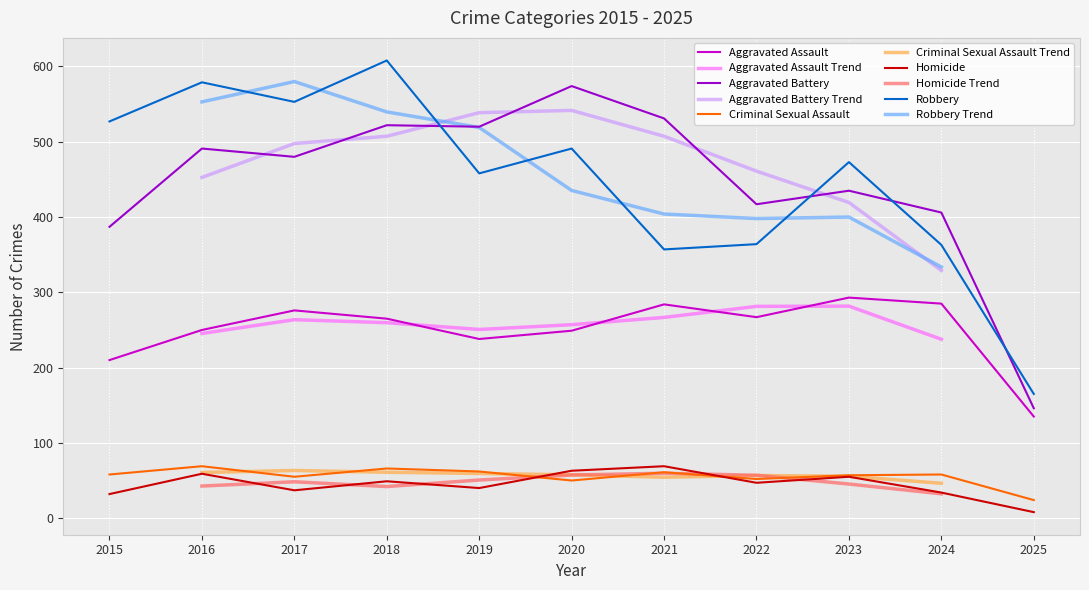

True or false: Homicide has a value of 101 at 2021.

False